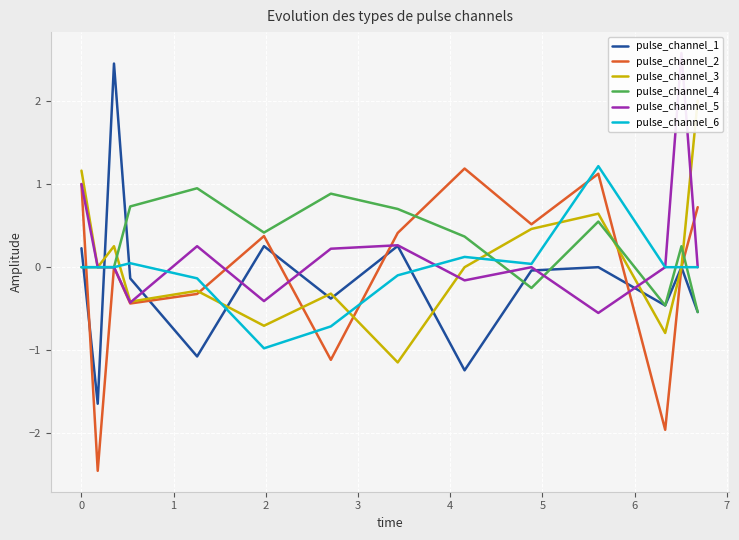

What is the minimum value for pulse_channel_5?

-0.6